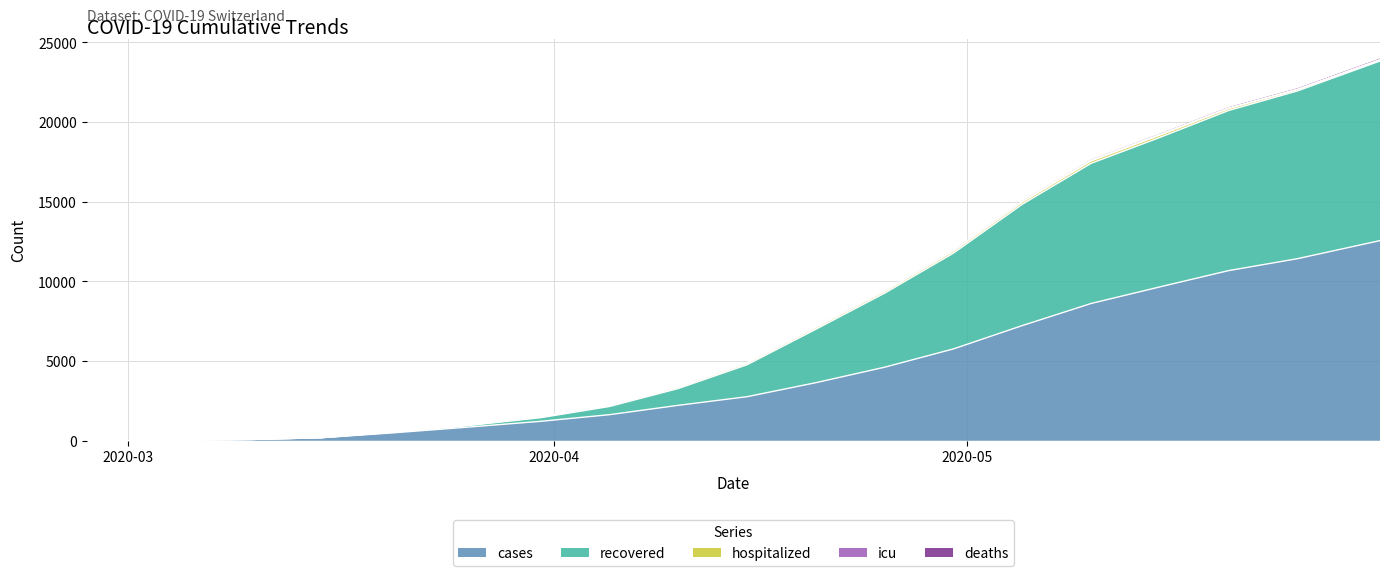

True or false: deaths has a value of -12631 at 2020-02-27.

False